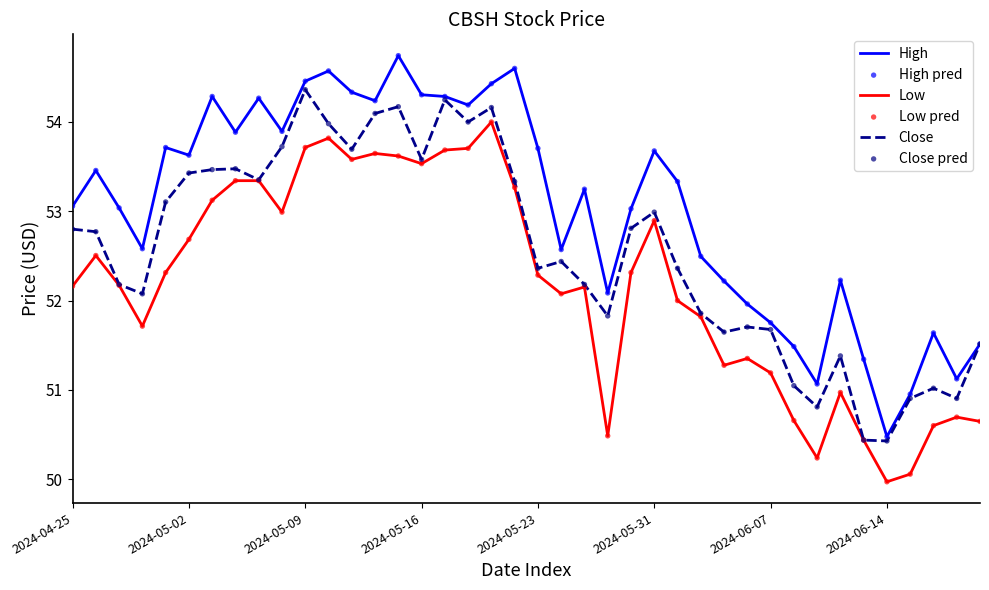

What is the maximum value shown in the chart?

54.7